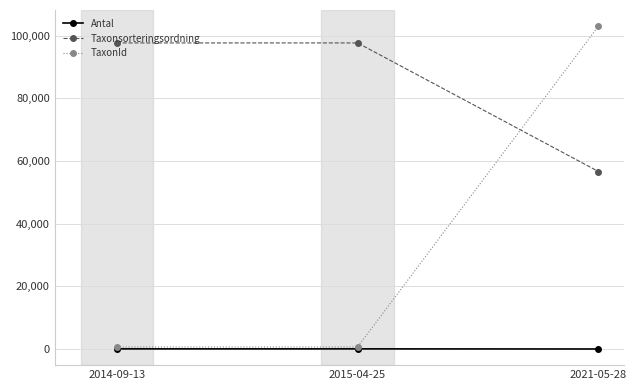

At how many categories does at least one series exceed 2886?

3